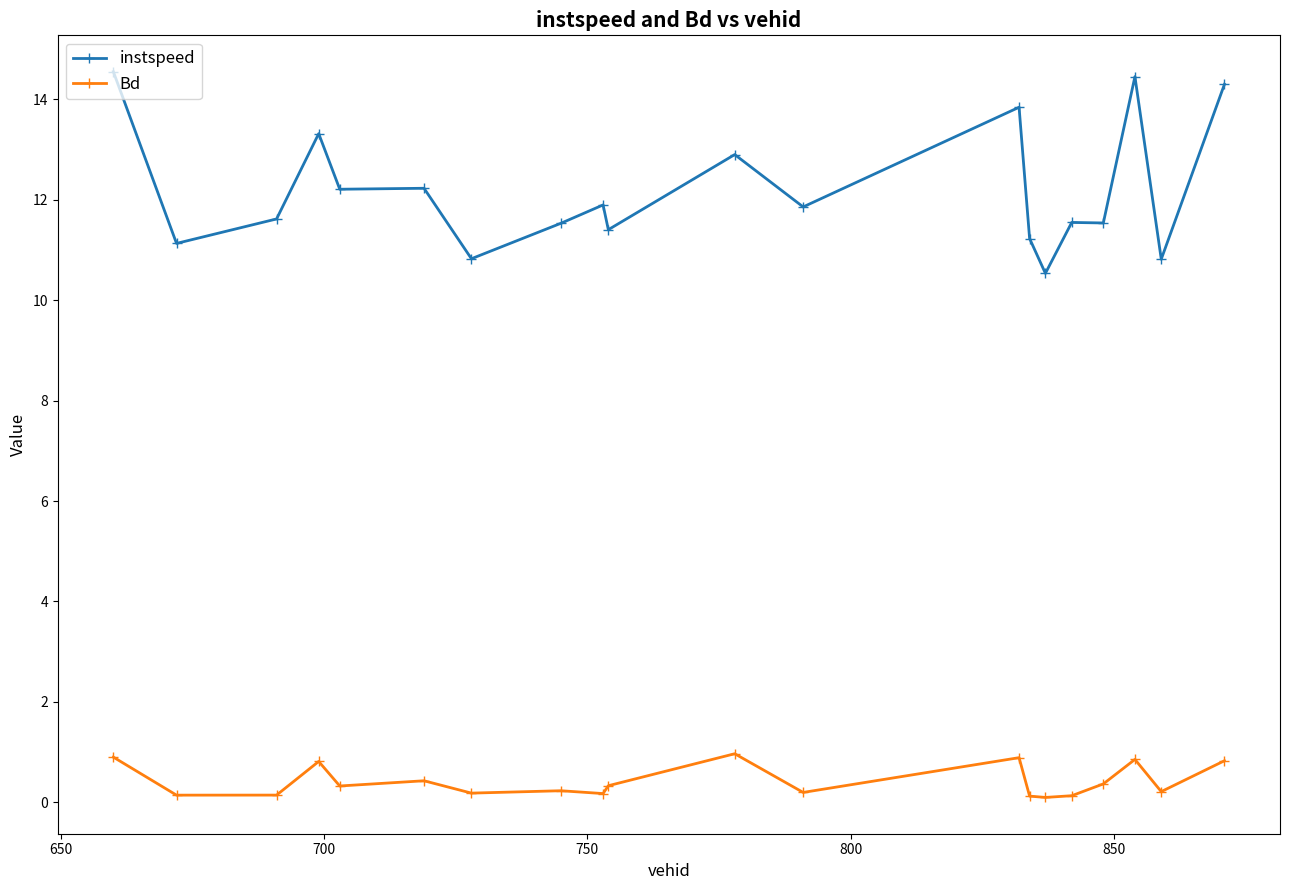

True or false: instspeed and Bd intersect in this chart.

False